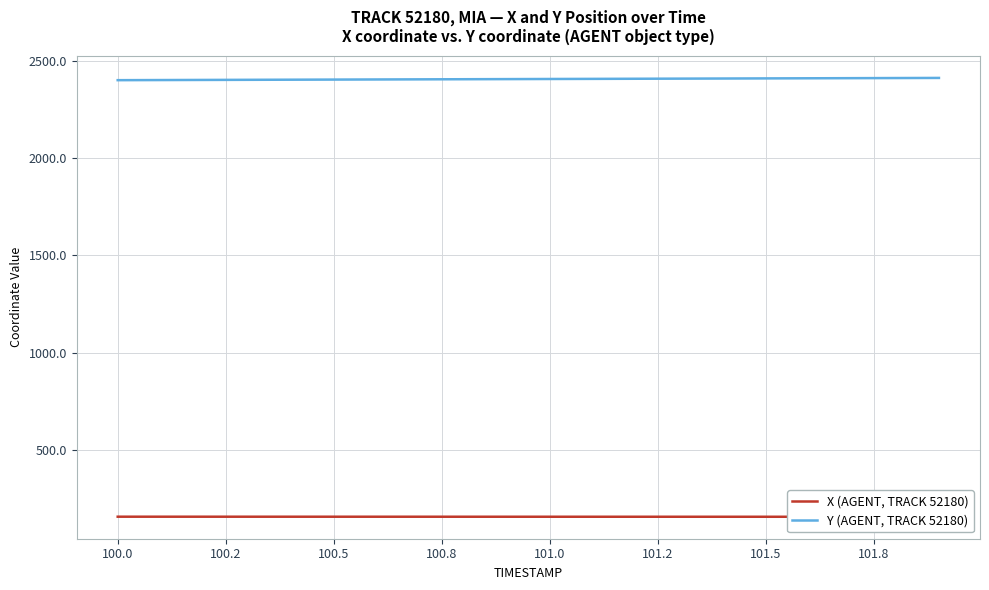

The Y (AGENT, TRACK 52180) series shows 1626.5 at 100.0. True or false?

False